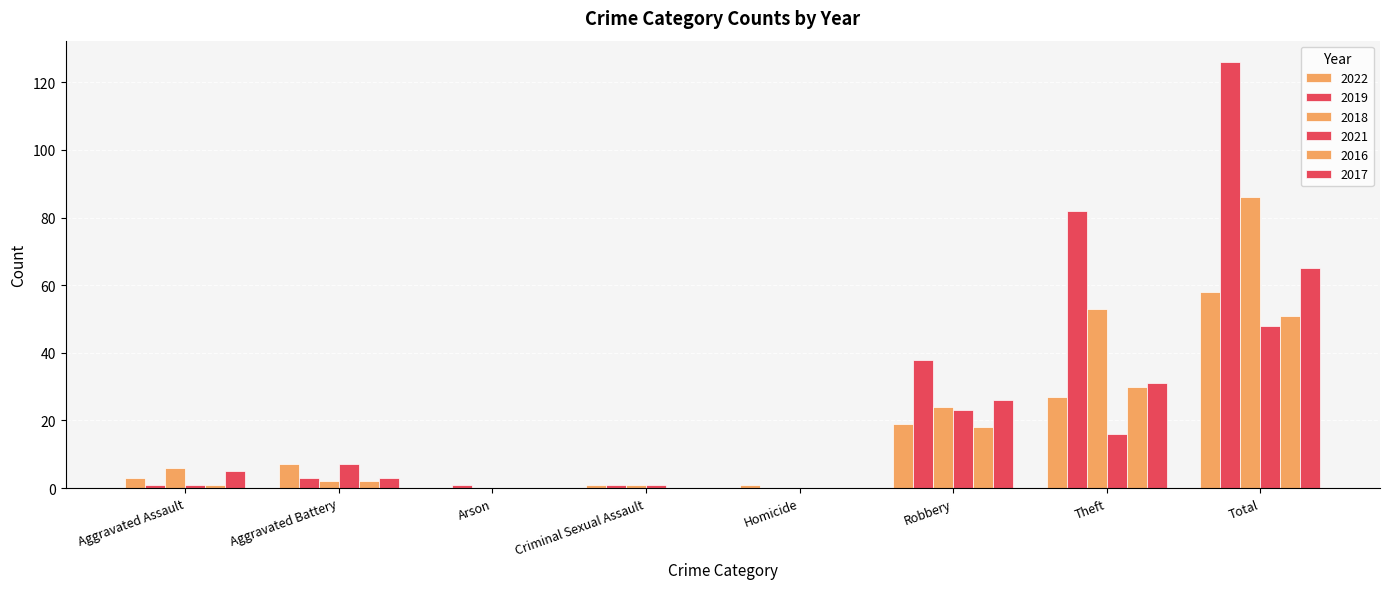

How many groups of bars are there?

8